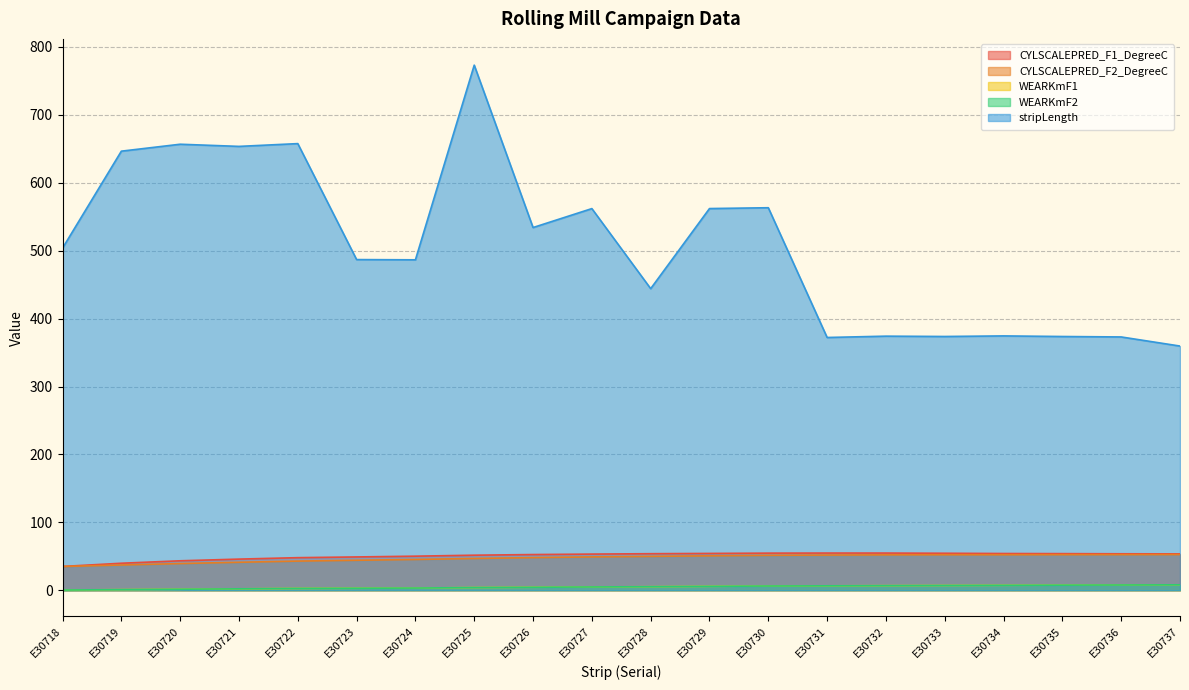

Is the value of WEARKmF2 at E30728 greater than the value of WEARKmF1 at E30727?

Yes